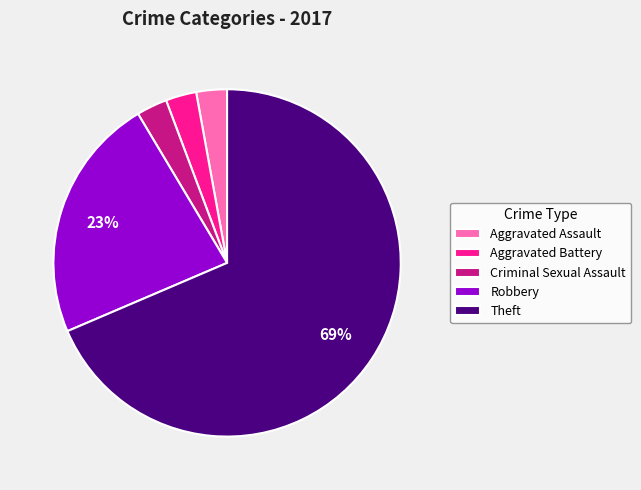

True or false: Theft accounts for 69% of the total.

True